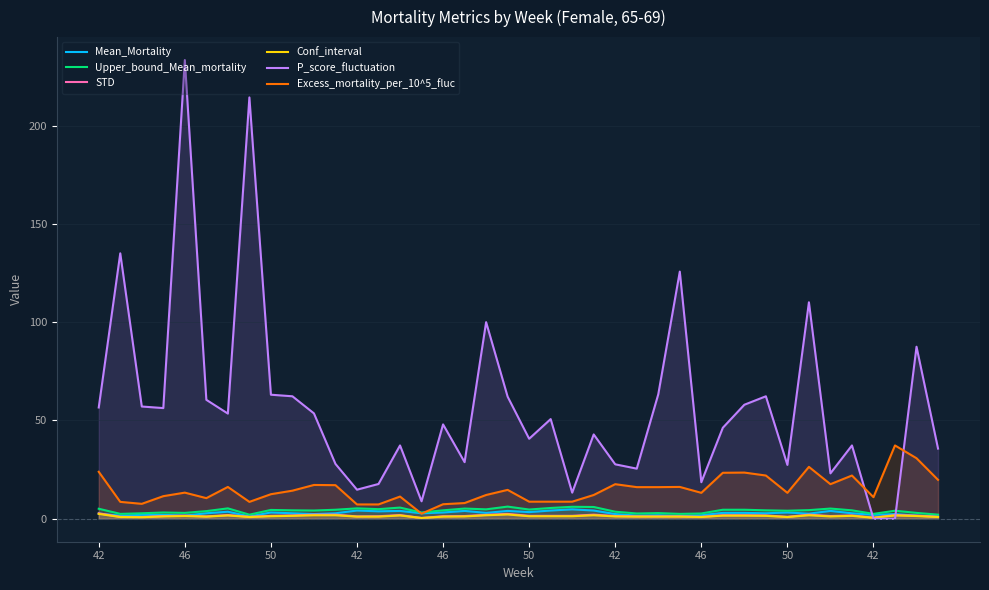

Is it true that Mean_Mortality equals 3.8 at 13?

True